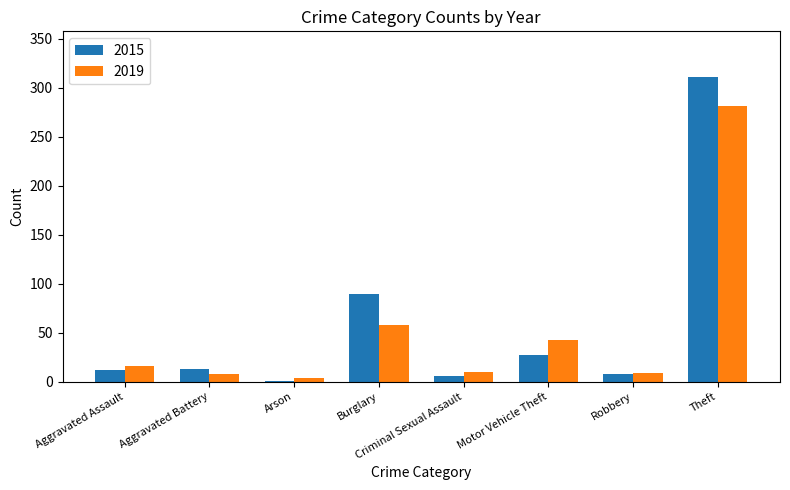

What is the maximum value for 2015?

311